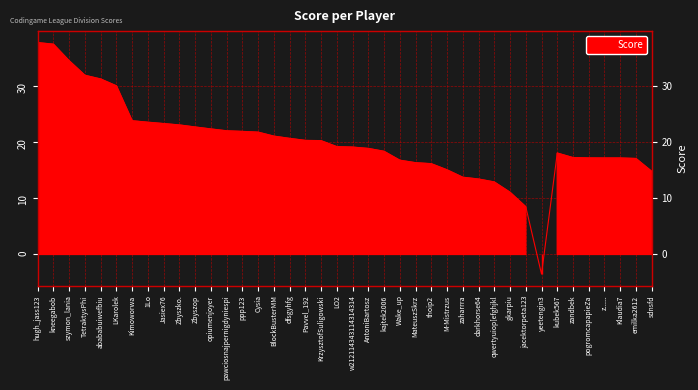

Reading left to right, what are all the values shown in this chart?

37.7	37.4	34.5	31.9	31.2	30.0	23.8	23.5	23.3	23.1	22.7	22.3	22.0	21.9	21.8	21.1	20.7	20.3	20.2	19.2	19.1	18.9	18.4	16.8	16.3	16.1	15.1	13.7	13.4	12.9	11.1	8.5	-3.5	18.1	17.2	17.2	17.2	17.2	17.1	14.8